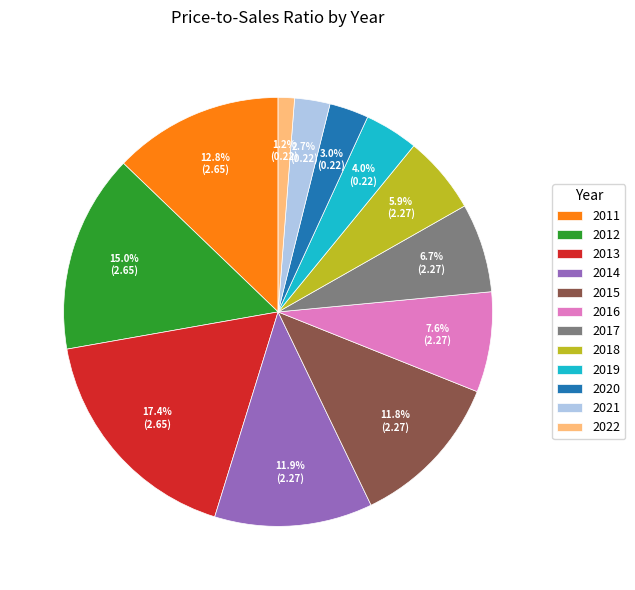

Which category has the smallest portion of the pie?

2022